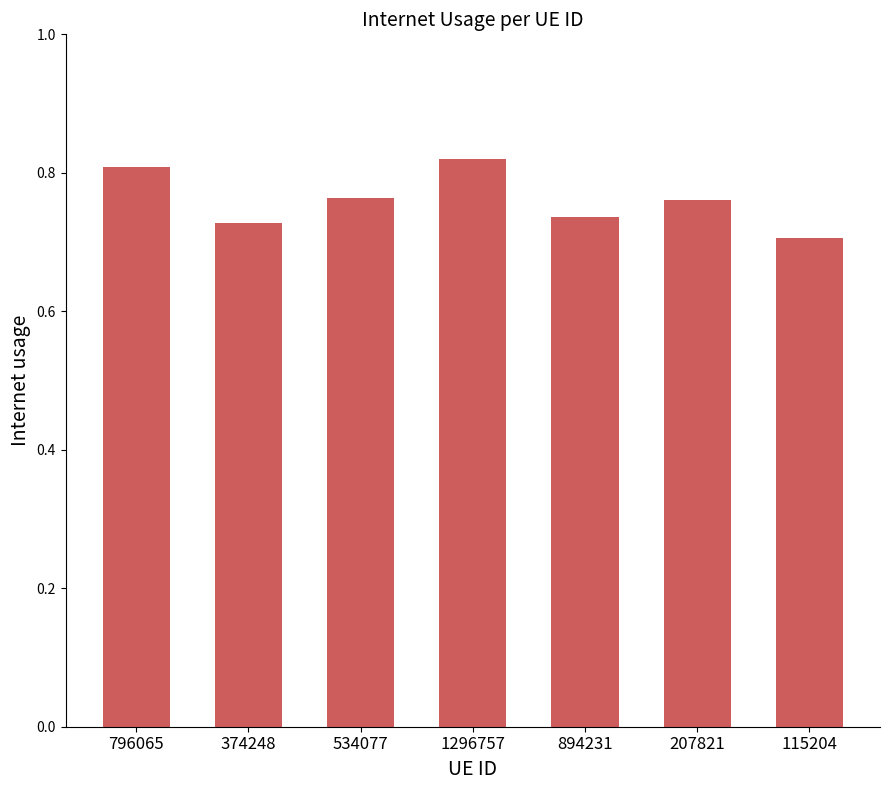

Is it true that the value at 115204 is 0.7?

True